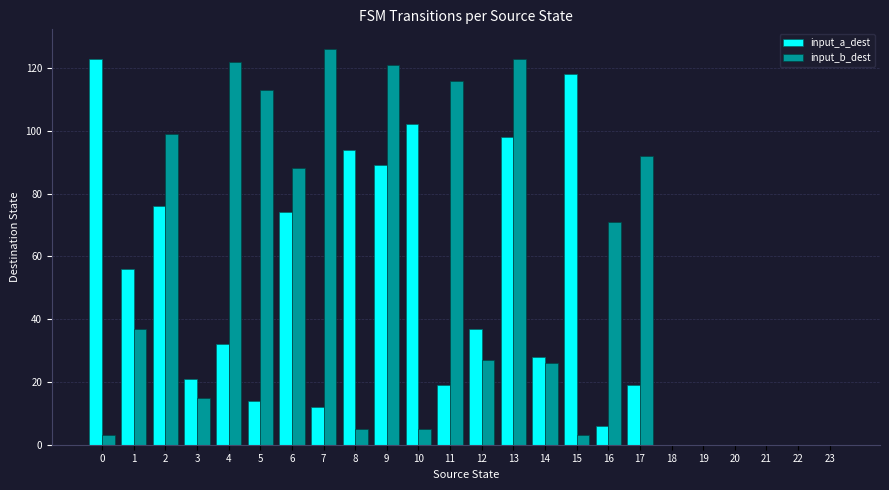

How many groups of bars are there?

24